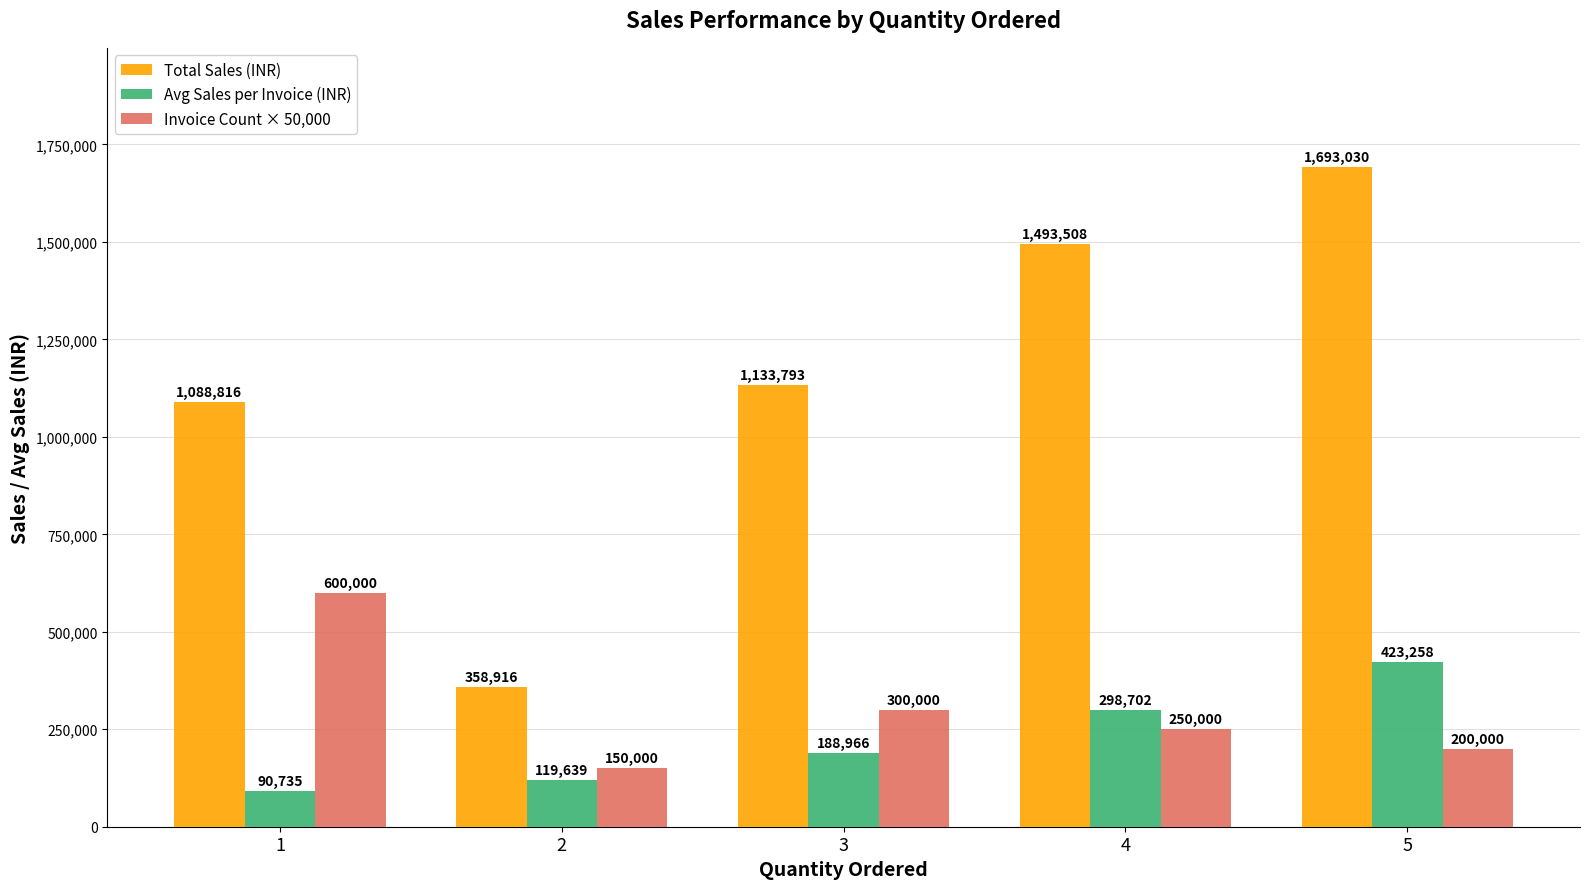

What is the smallest value displayed?

90735